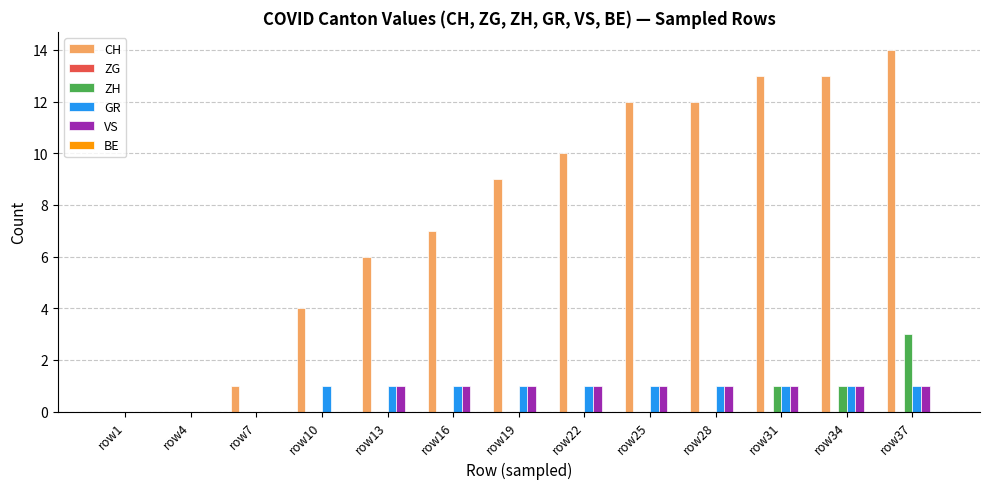

Between row10 and row25, which series saw the biggest shift?

CH